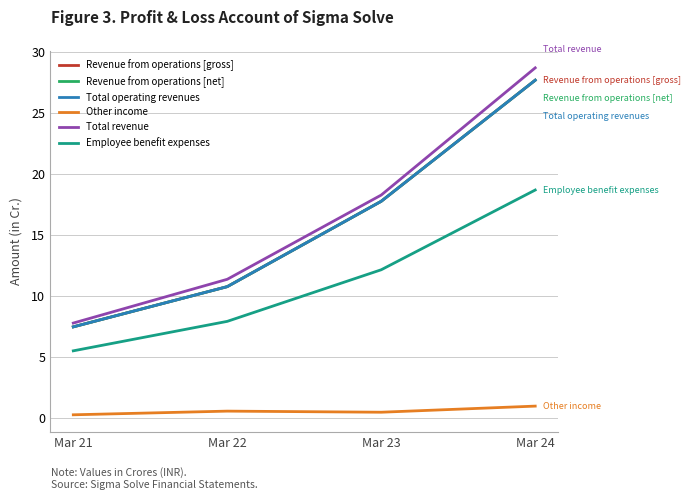

Reading left to right, list all the values displayed in this chart.

Revenue from operations [gross]: Mar 21=7.5	Mar 22=10.8	Mar 23=17.8	Mar 24=27.7
Revenue from operations [net]: Mar 21=7.5	Mar 22=10.8	Mar 23=17.8	Mar 24=27.7
Total operating revenues: Mar 21=7.5	Mar 22=10.8	Mar 23=17.8	Mar 24=27.7
Other income: Mar 21=0.3	Mar 22=0.6	Mar 23=0.5	Mar 24=1.0
Total revenue: Mar 21=7.8	Mar 22=11.4	Mar 23=18.3	Mar 24=28.7
Employee benefit expenses: Mar 21=5.5	Mar 22=7.9	Mar 23=12.2	Mar 24=18.7